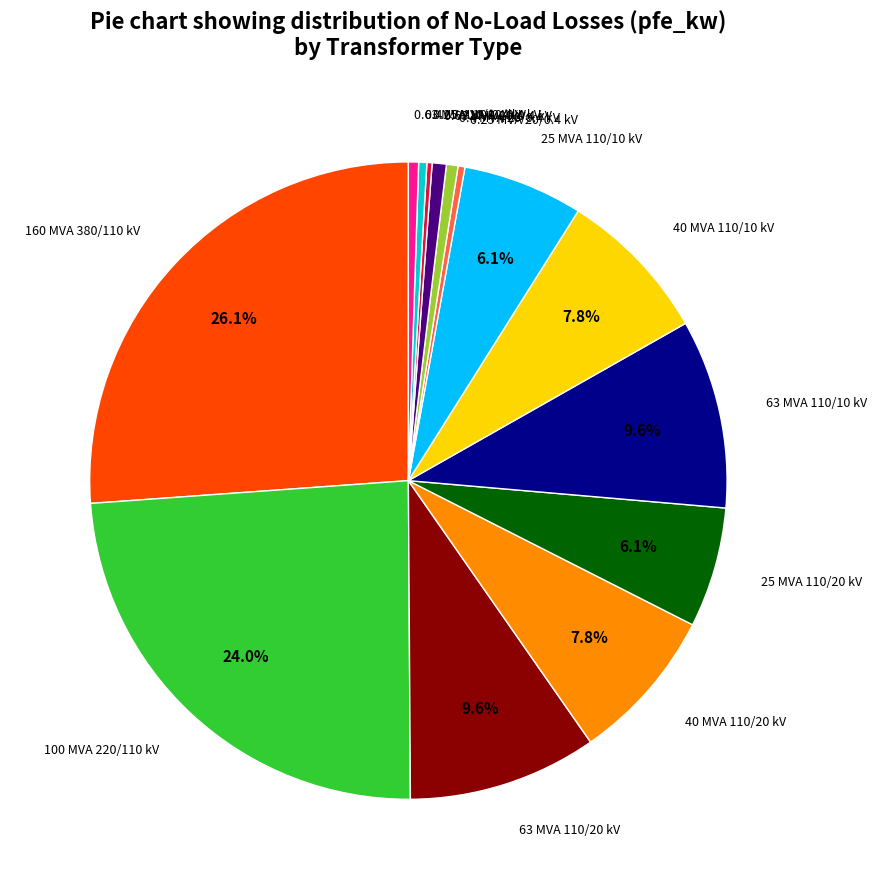

Does any single category account for the majority?

No